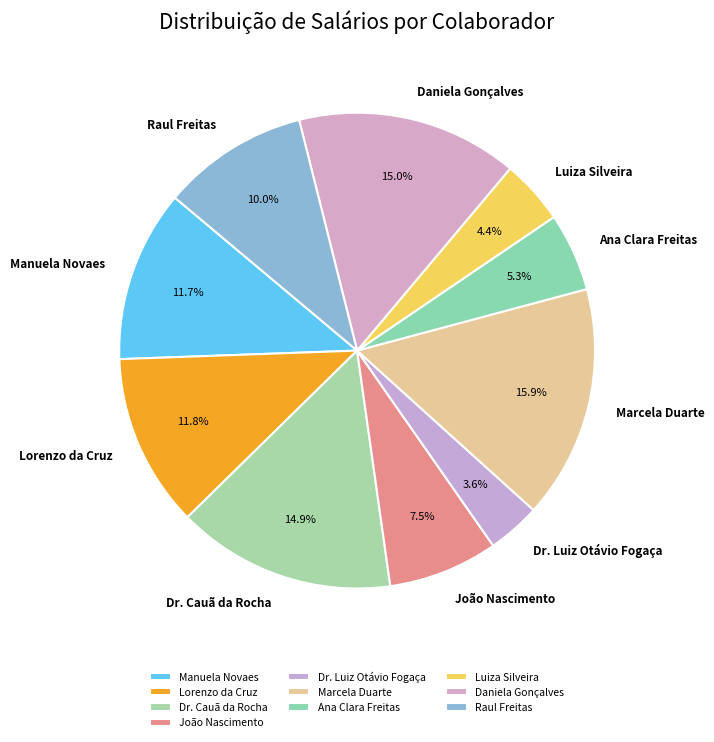

Is there a majority slice in this chart?

No